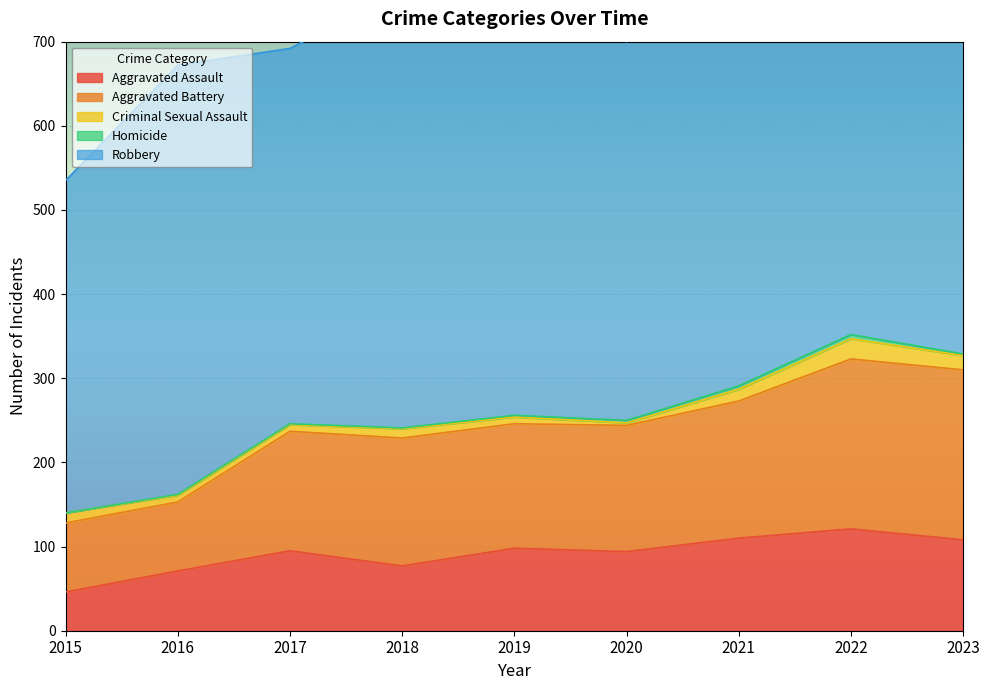

Reading left to right, transcribe all the data shown in this chart.

Aggravated Assault: 2015=46	2016=71	2017=95	2018=77	2019=98	2020=94	2021=110	2022=121	2023=108
Aggravated Battery: 2015=82	2016=82	2017=142	2018=152	2019=148	2020=150	2021=163	2022=202	2023=202
Criminal Sexual Assault: 2015=12	2016=8	2017=8	2018=11	2019=8	2020=3	2021=14	2022=24	2023=17
Homicide: 2015=0	2016=1	2017=1	2018=1	2019=2	2020=3	2021=4	2022=5	2023=2
Robbery: 2015=395	2016=510	2017=446	2018=520	2019=591	2020=450	2021=484	2022=521	2023=379